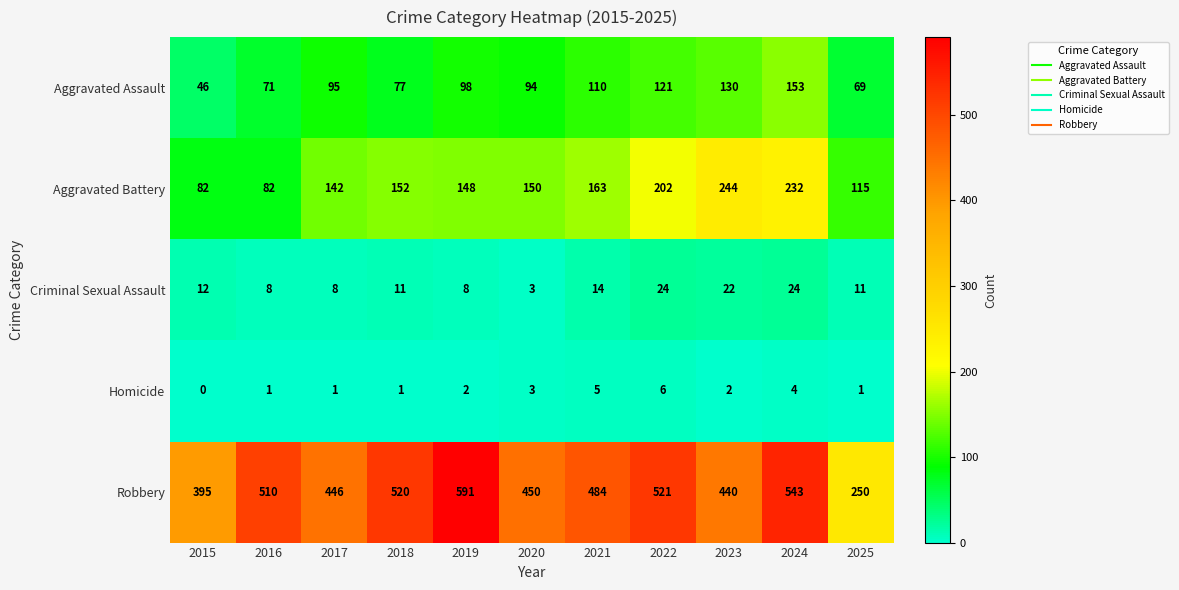

Where is Aggravated Assault nearest to the value 99?

2019